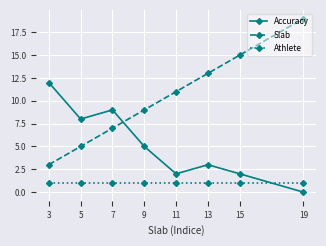

What are all the series names shown in the legend?

Accuracy, Slab, Athlete